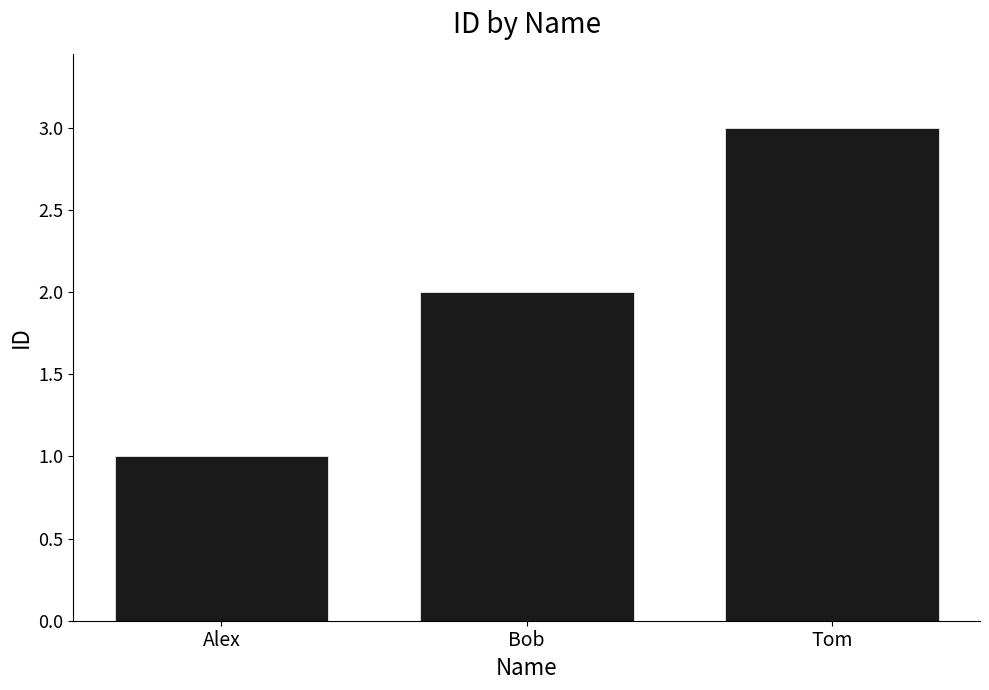

True or false: the data shows 0 at Alex.

False